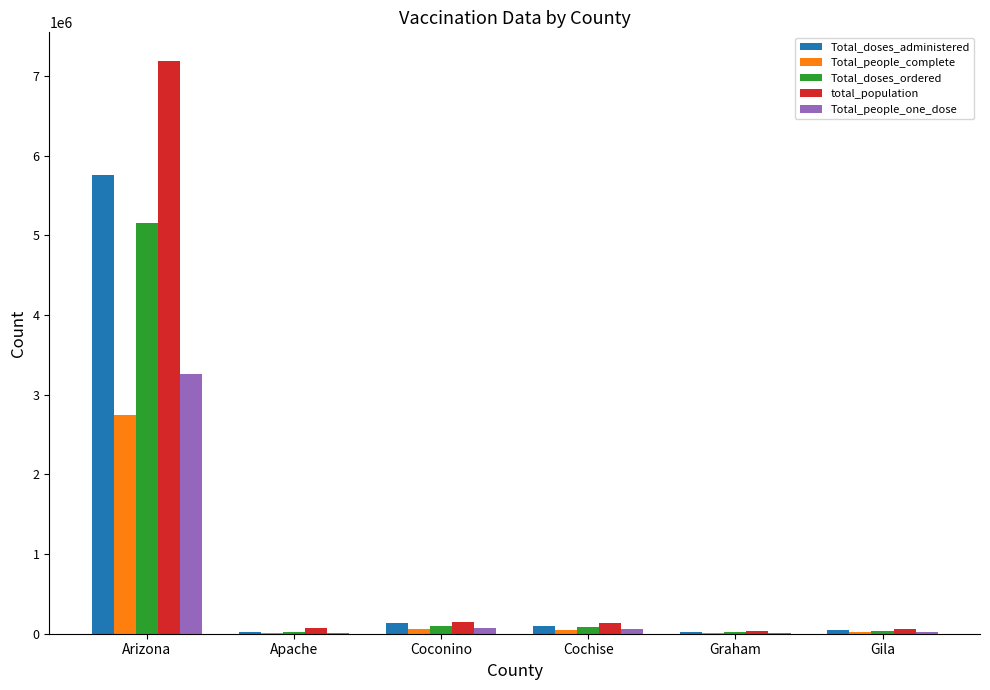

The value of Total_doses_ordered at Coconino is 95562. True or false?

True